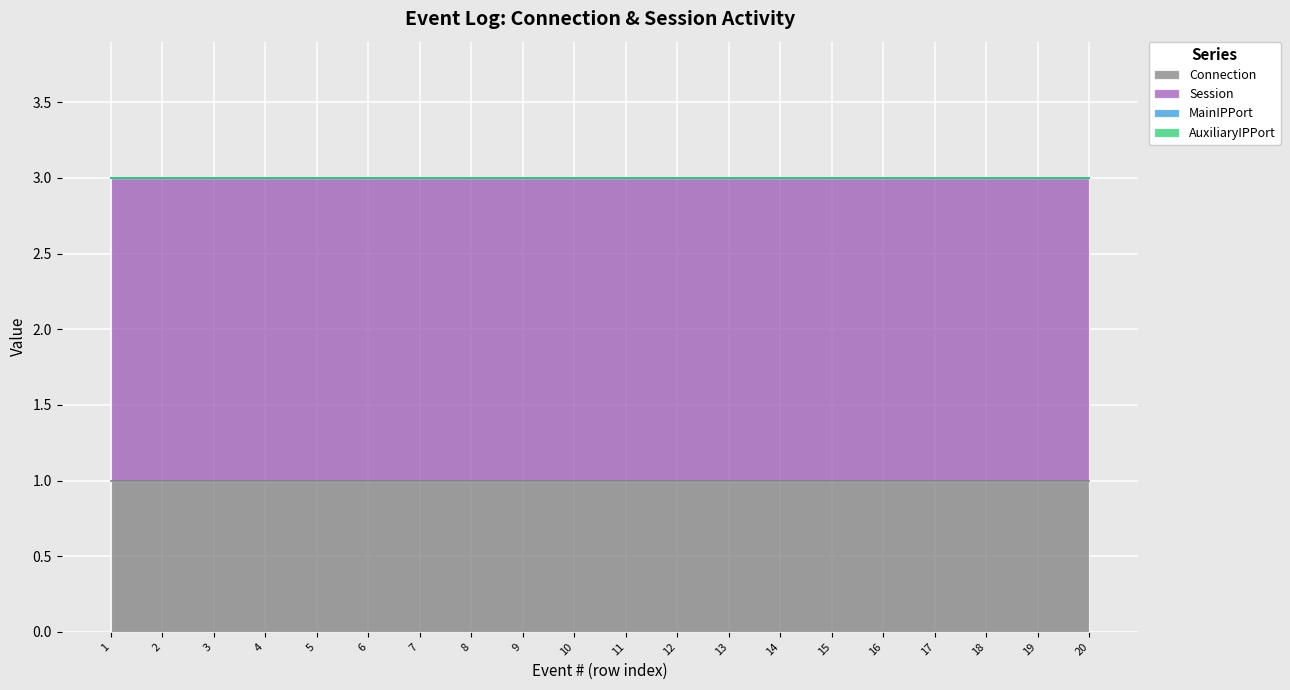

At which label does Session reach its peak?

1